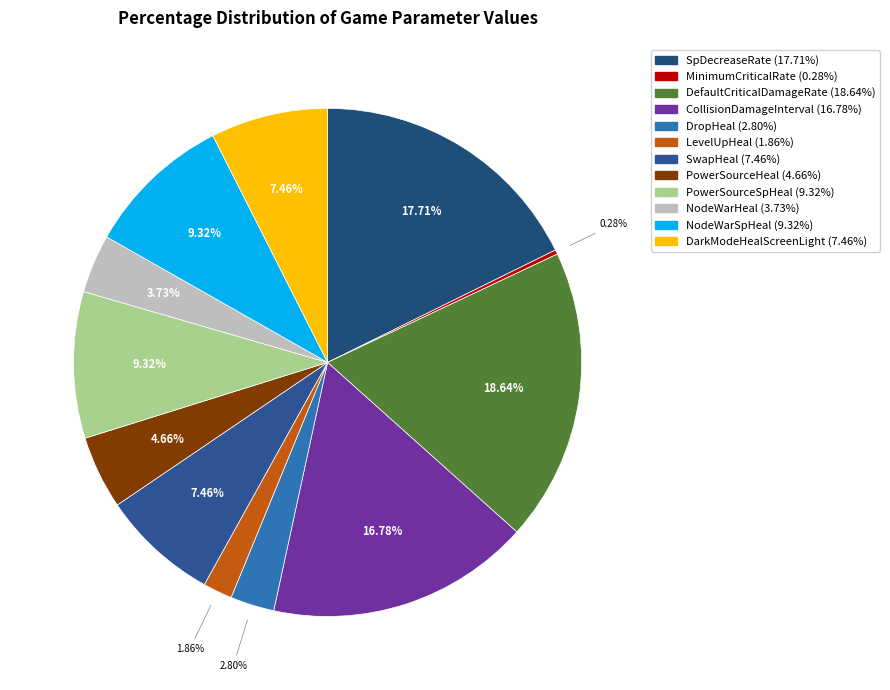

What is the change in value from SwapHeal to PowerSourceHeal?

-0.2